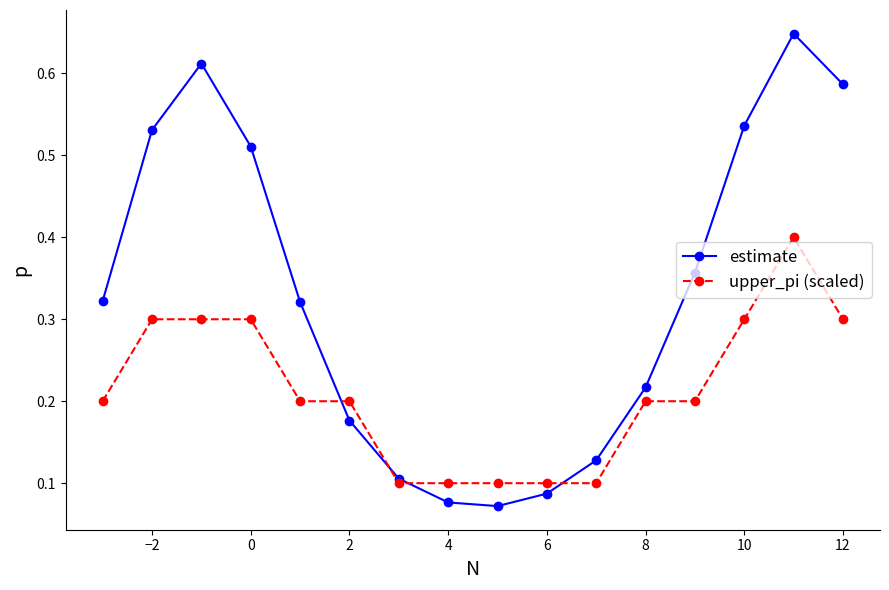

List the series in order of their overall mean, highest first.

estimate, upper_pi (scaled)